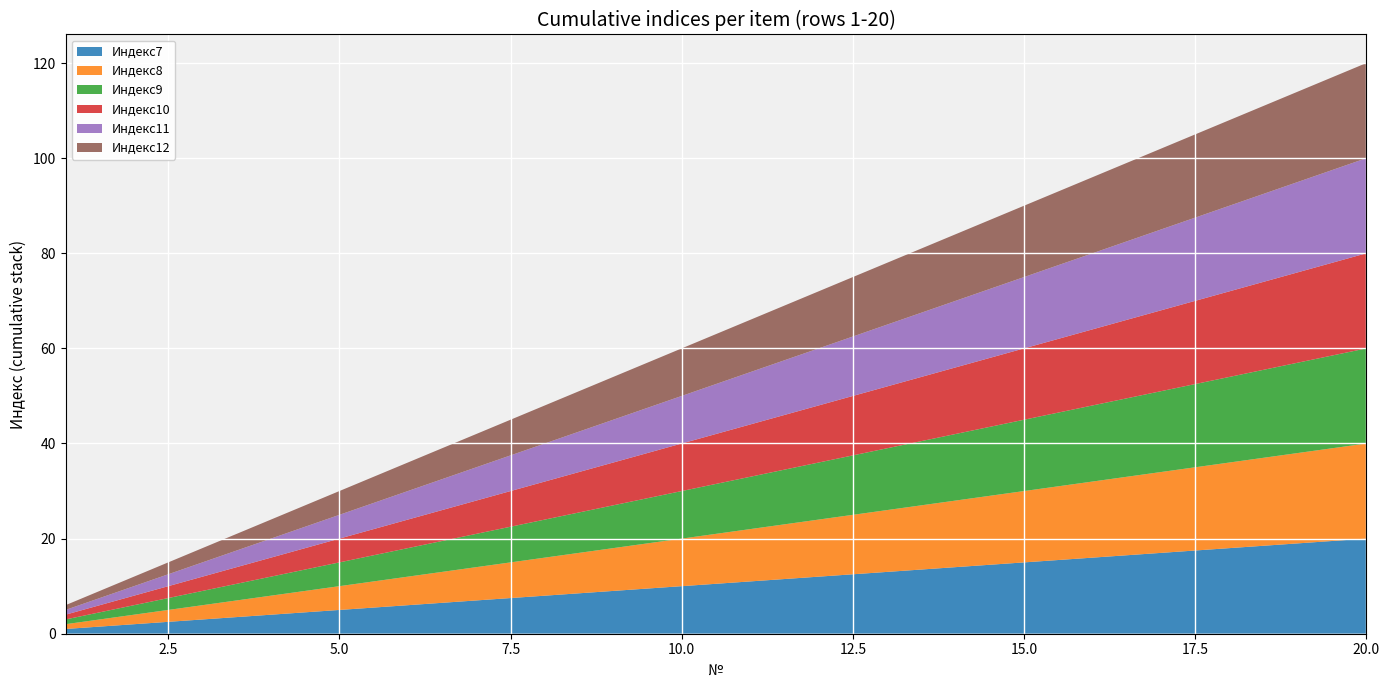

Reading left to right, list all the values displayed in this chart.

Индекс7: 1	2	3	4	5	6	7	8	9	10	11	12	13	14	15	16	17	18	19	20
Индекс8: 1	2	3	4	5	6	7	8	9	10	11	12	13	14	15	16	17	18	19	20
Индекс9: 1	2	3	4	5	6	7	8	9	10	11	12	13	14	15	16	17	18	19	20
Индекс10: 1	2	3	4	5	6	7	8	9	10	11	12	13	14	15	16	17	18	19	20
Индекс11: 1	2	3	4	5	6	7	8	9	10	11	12	13	14	15	16	17	18	19	20
Индекс12: 1	2	3	4	5	6	7	8	9	10	11	12	13	14	15	16	17	18	19	20